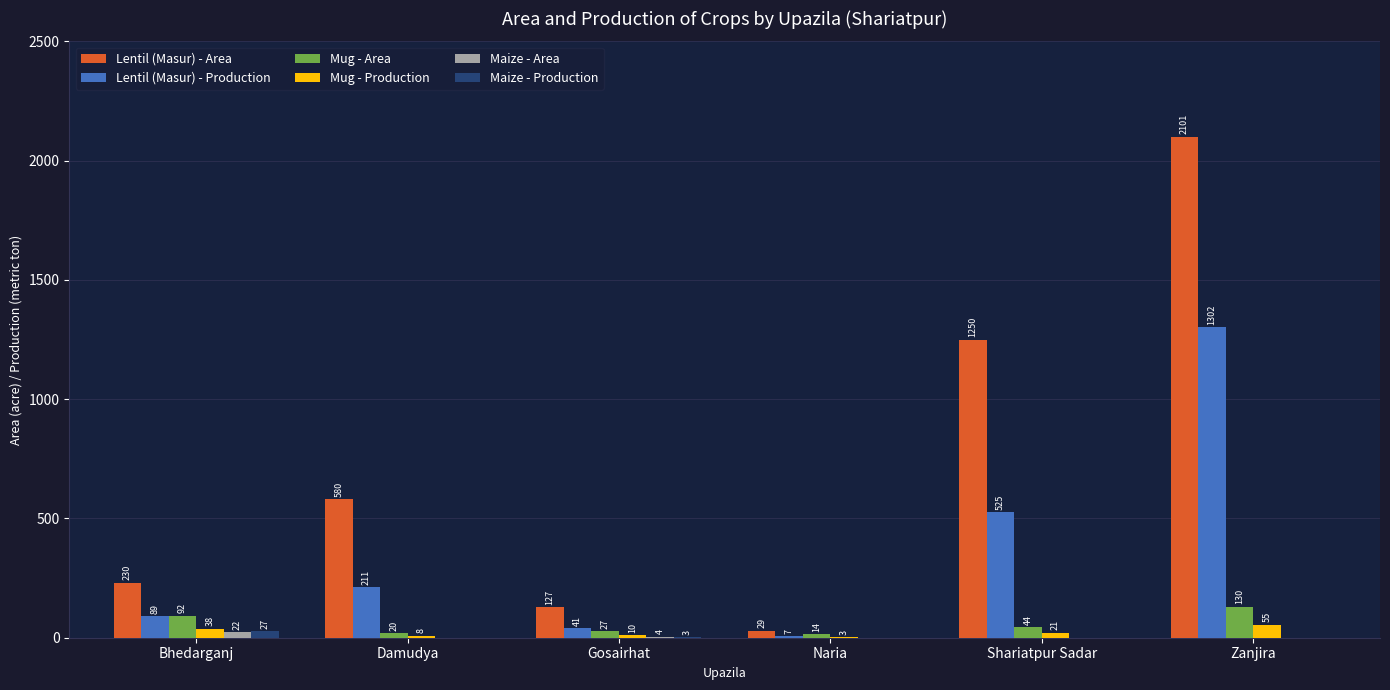

What is the highest value of the Lentil (Masur) - Production series?

1302